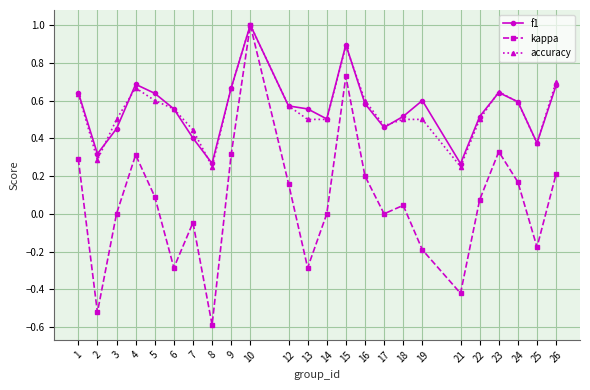

How many distinct data groups are displayed?

3